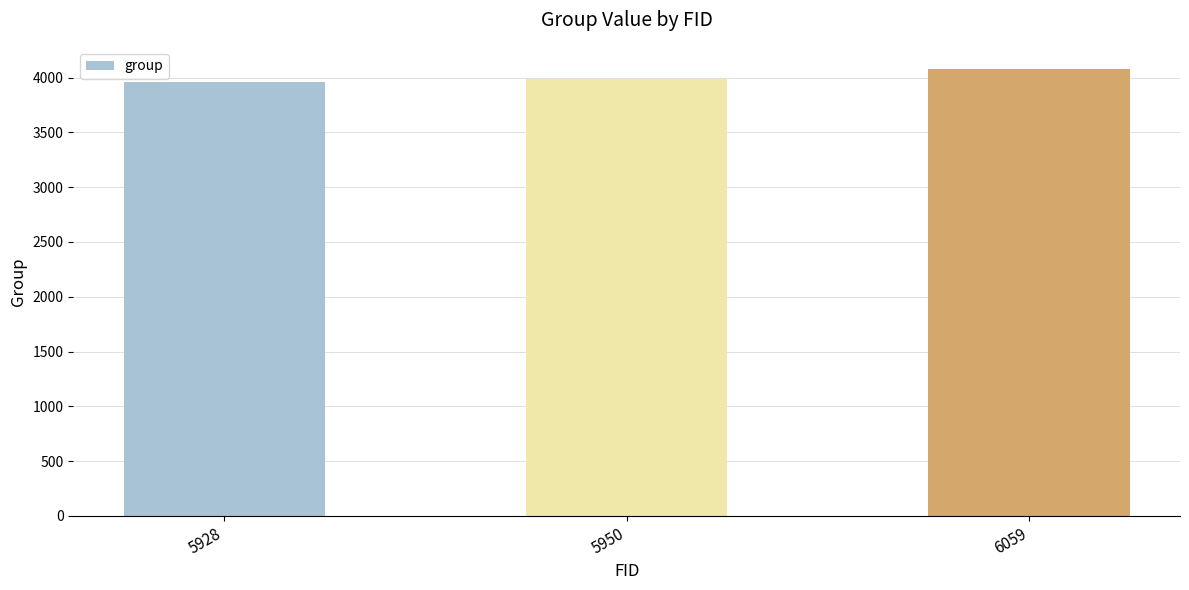

What is the difference between the second highest and minimum values?

35